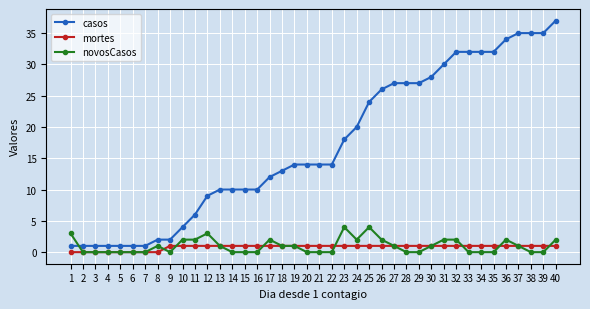

Is it true that casos equals 14 at 26?

False